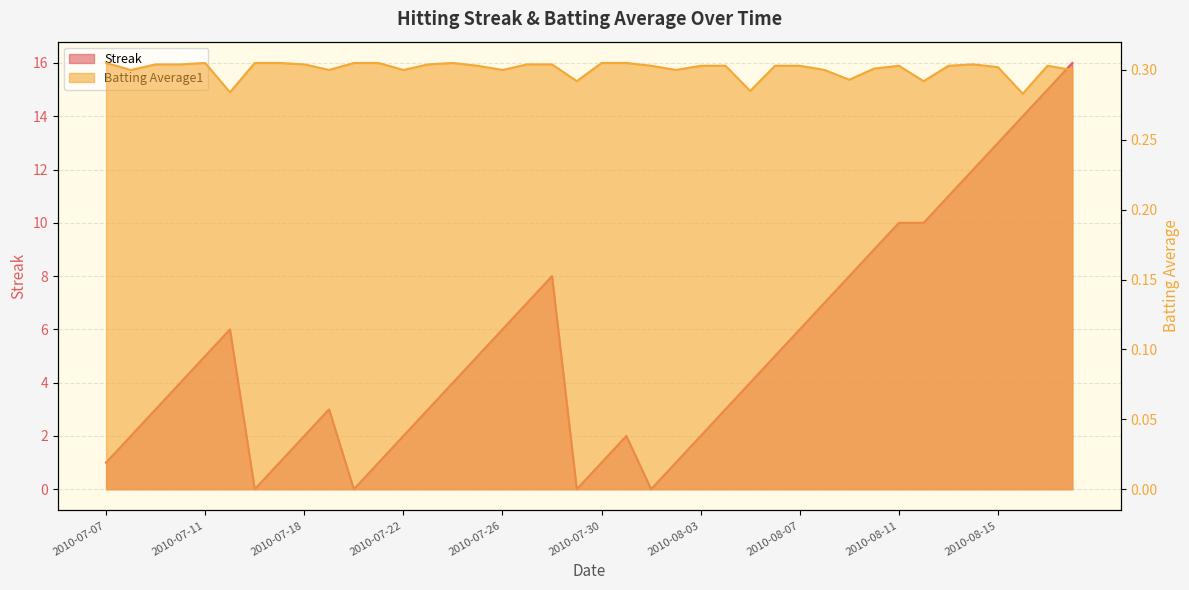

Rank the categories by Batting Average1 value from highest to lowest.

2010-07-07, 2010-07-11, 2010-07-16, 2010-07-17, 2010-07-20, 2010-07-21, 2010-07-24, 2010-07-30, 2010-07-31, 2010-07-09, 2010-07-10, 2010-07-18, 2010-07-23, 2010-07-27, 2010-07-28, 2010-08-14, 2010-07-25, 2010-08-01, 2010-08-03, 2010-08-04, 2010-08-06, 2010-08-07, 2010-08-11, 2010-08-13, 2010-08-17, 2010-08-15, 2010-08-10, 2010-07-08, 2010-07-19, 2010-07-22, 2010-07-26, 2010-08-02, 2010-08-08, 2010-08-18, 2010-08-09, 2010-07-29, 2010-08-12, 2010-08-05, 2010-07-15, 2010-08-16